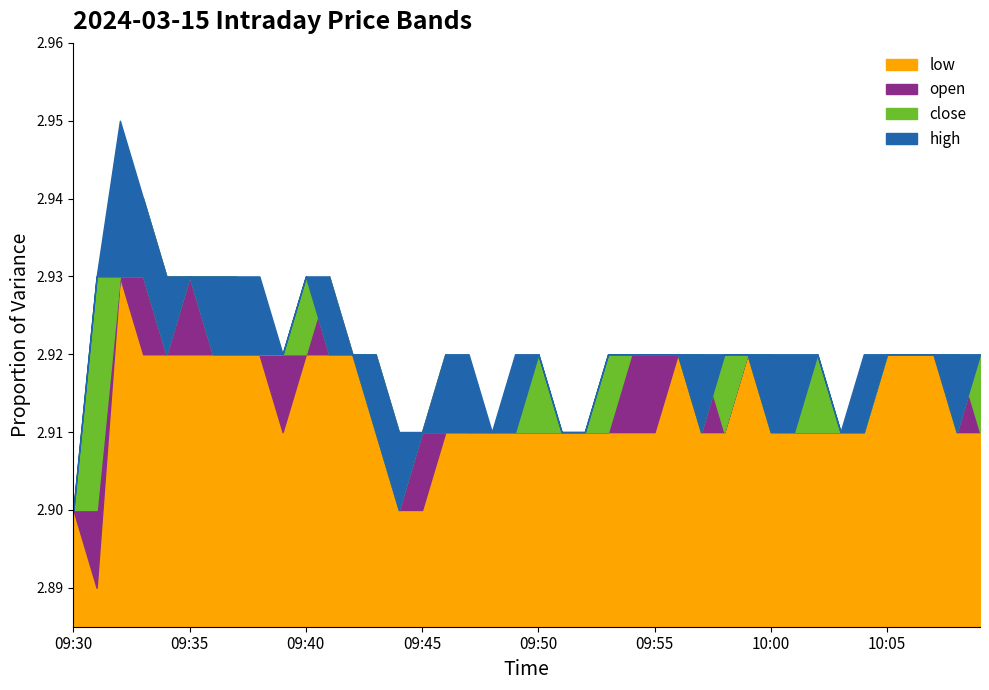

Which series has the largest range (max minus min)?

high